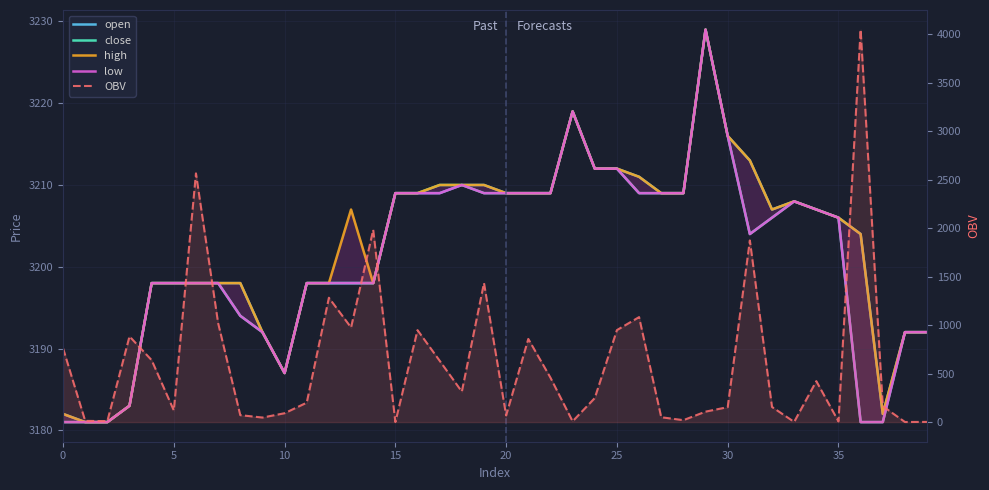

Is the value of close at 13 greater than the value of OBV at 31?

Yes